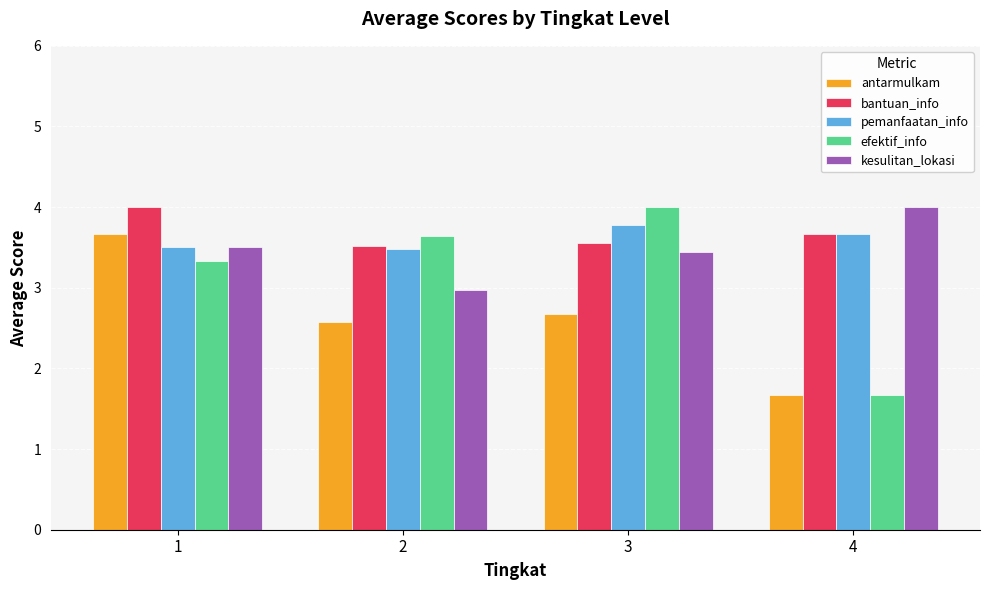

What is the spread (max minus min) of values at 1?

0.7